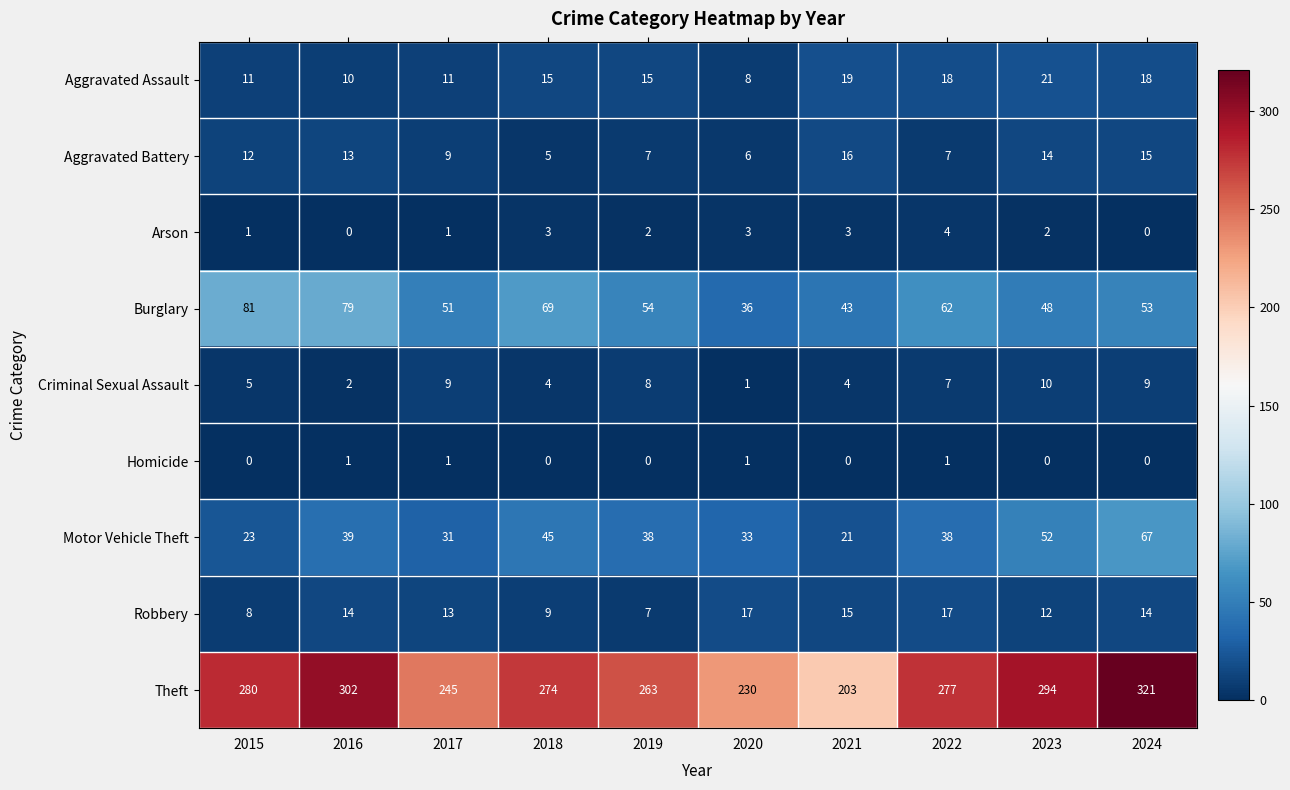

What is the maximum value for Burglary?

81